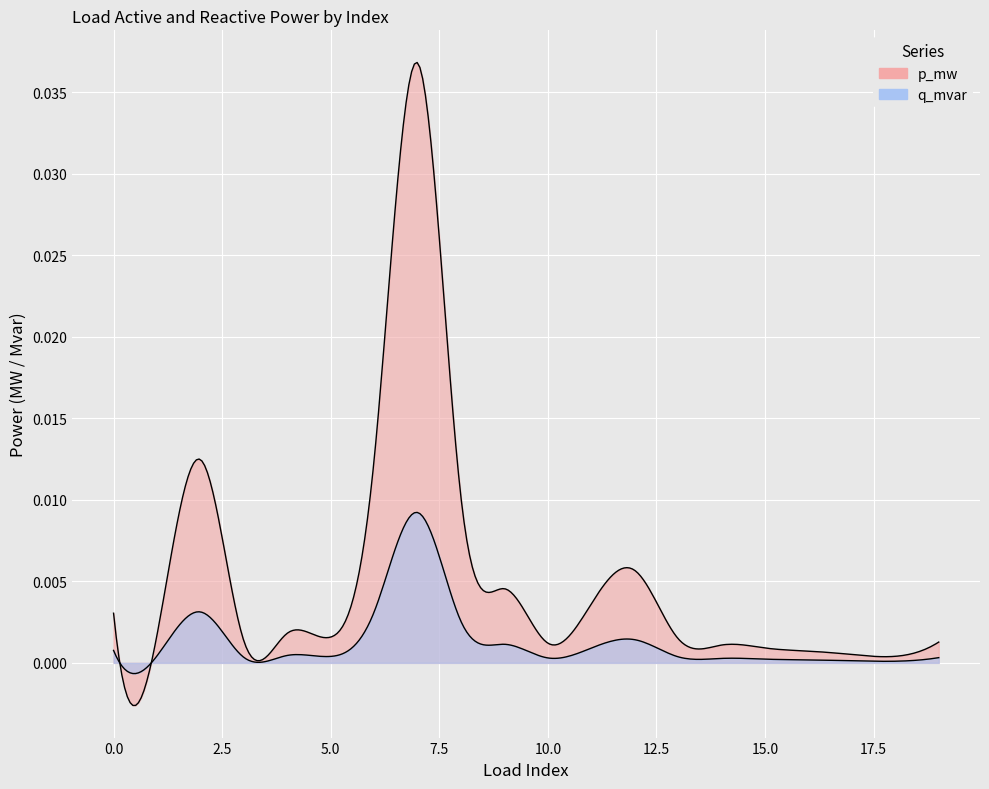

True or false: p_mw and q_mvar intersect in this chart.

False